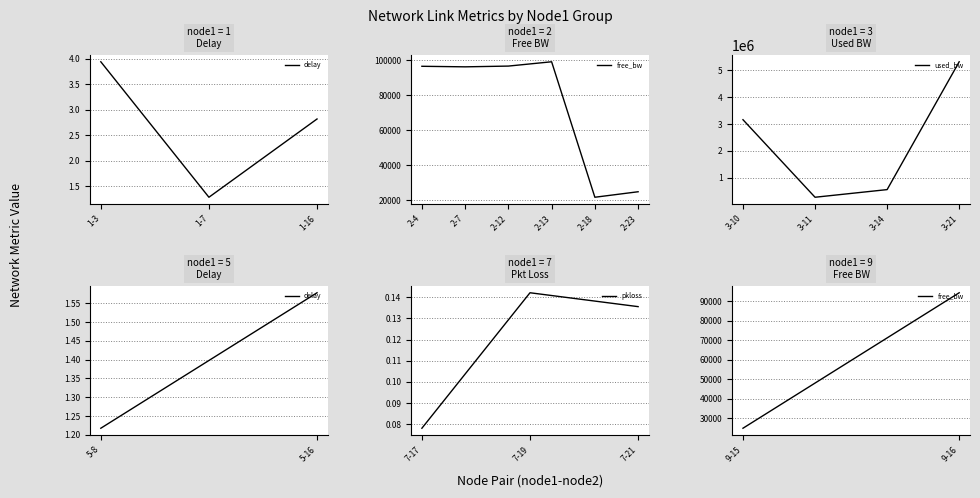

The value of used_bw at 3-14 is 765735.0. True or false?

False